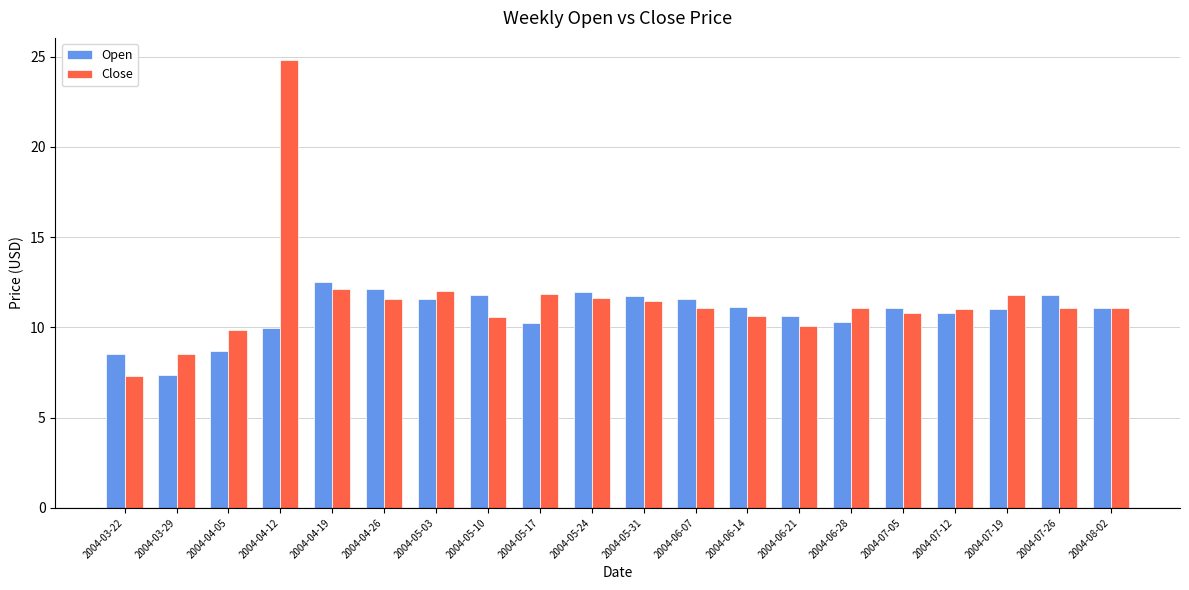

Which series has the widest spread of values?

Close